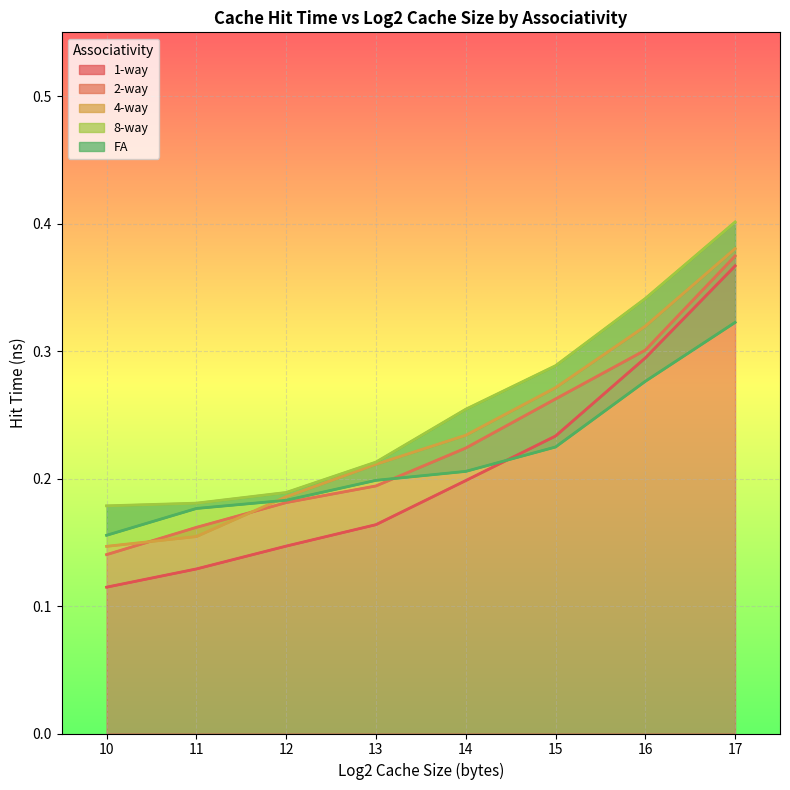

Is the value of 8-way at 12 greater than the value of 4-way at 17?

No